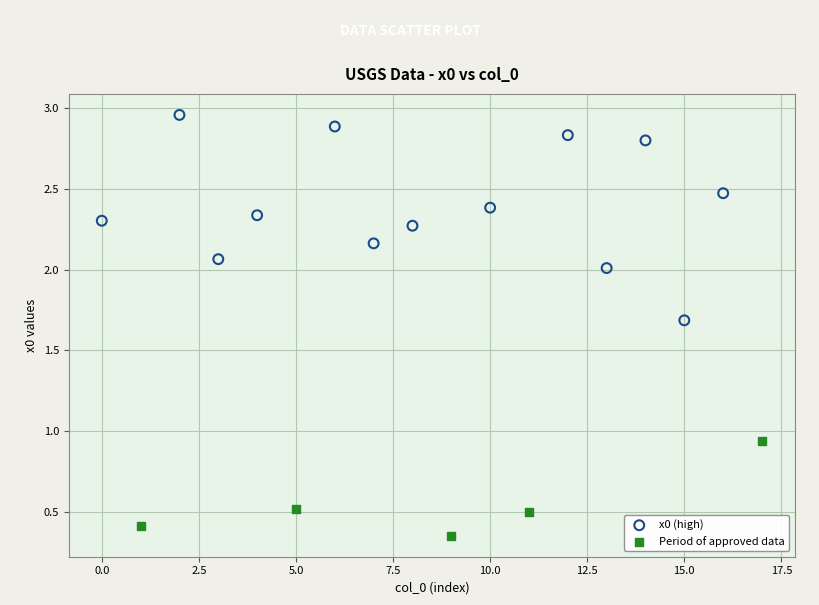

Which series has the largest Y range (max minus min)?

x0 (high)